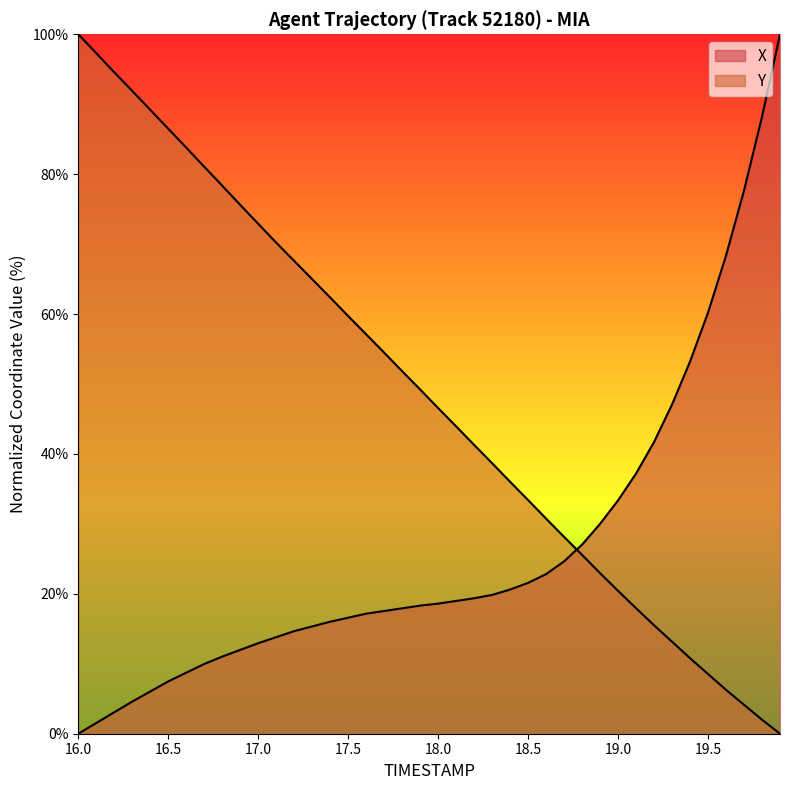

How many lines are shown in the chart?

2